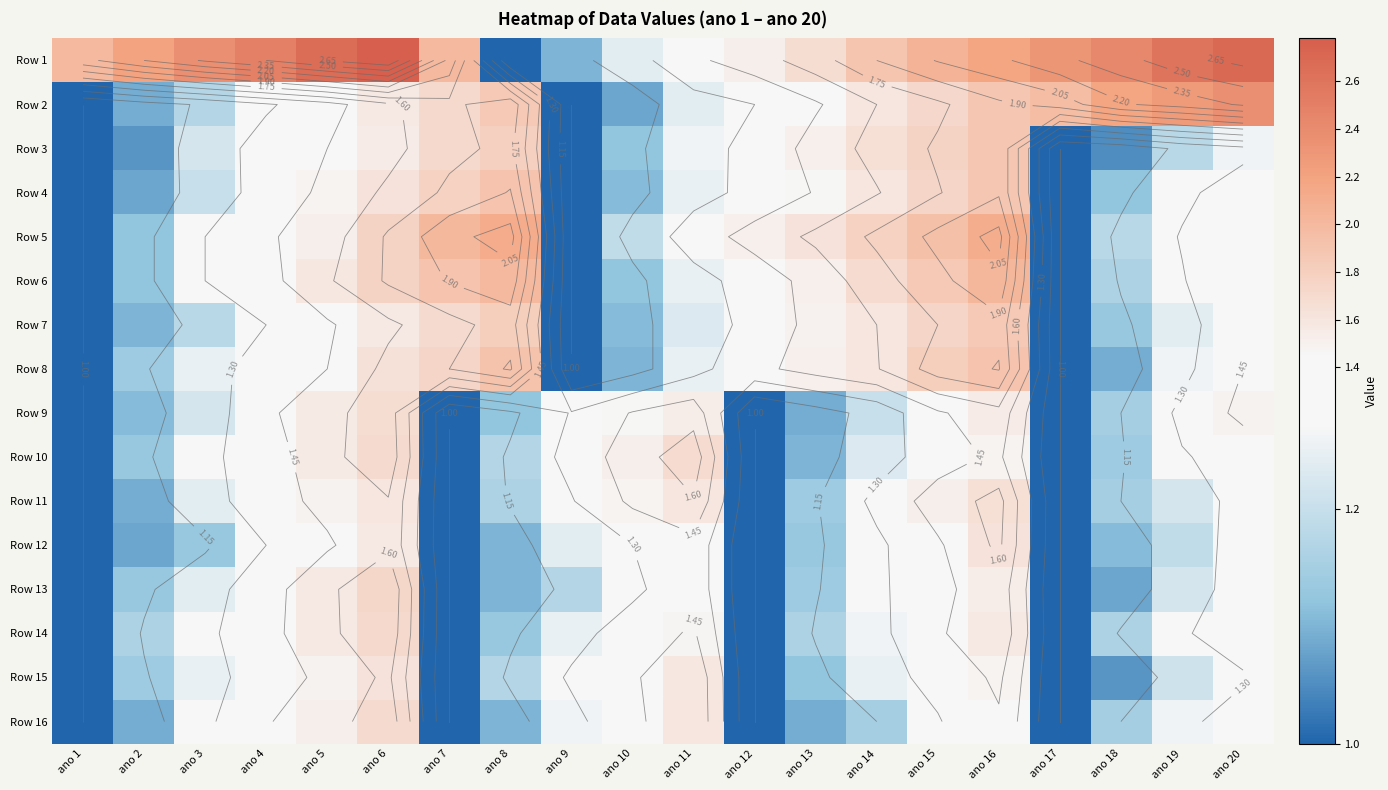

Is it true that Row 1 equals 0.4 at ano 12?

False